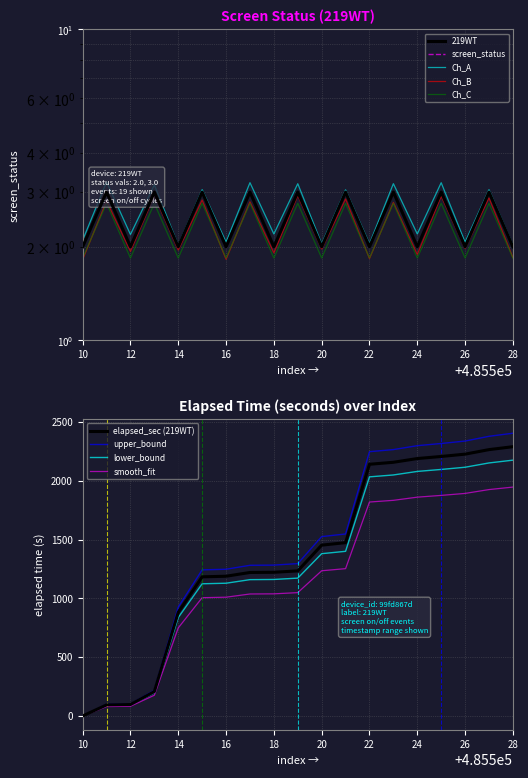

What is the highest value of the elapsed_sec (219WT) series?

2289.0